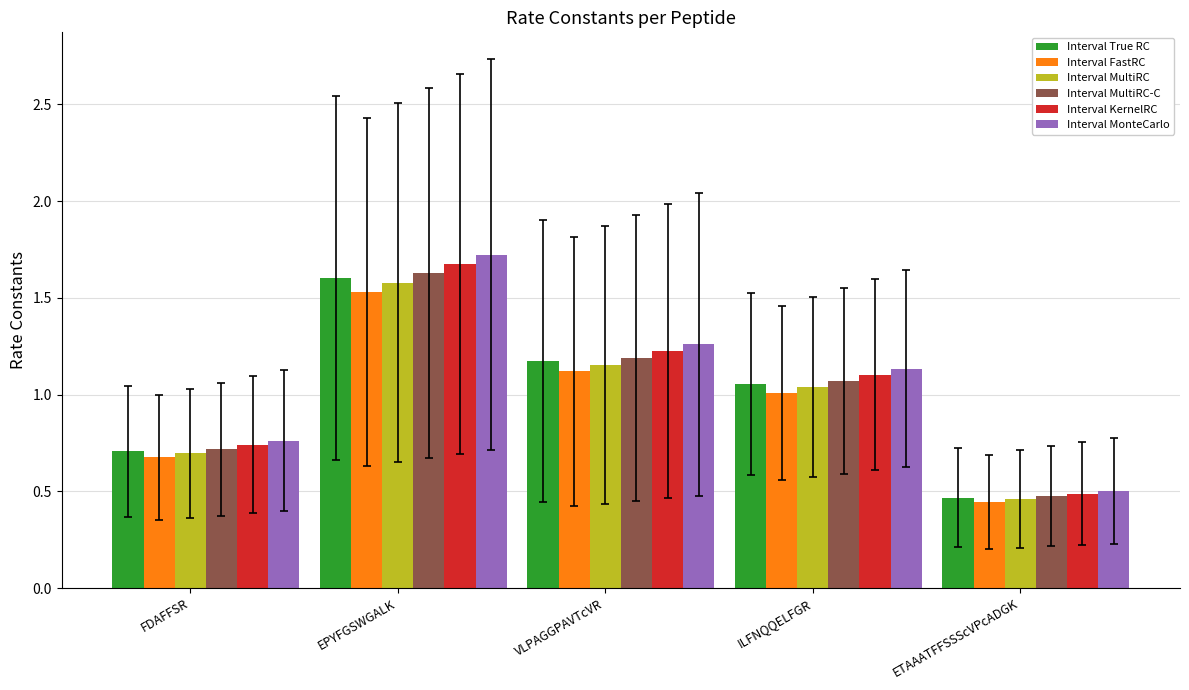

At which category is the sum across all series the highest?

EPYFGSWGALK